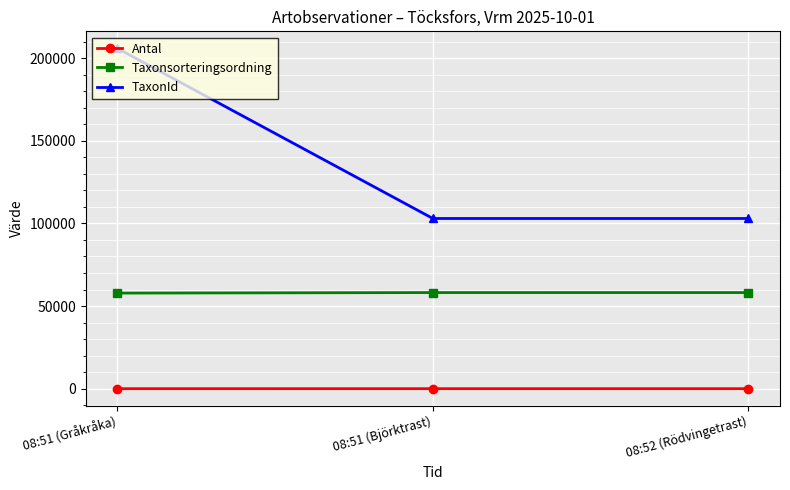

The value of TaxonId at 08:51 (Gråkråka) is 205976. True or false?

True